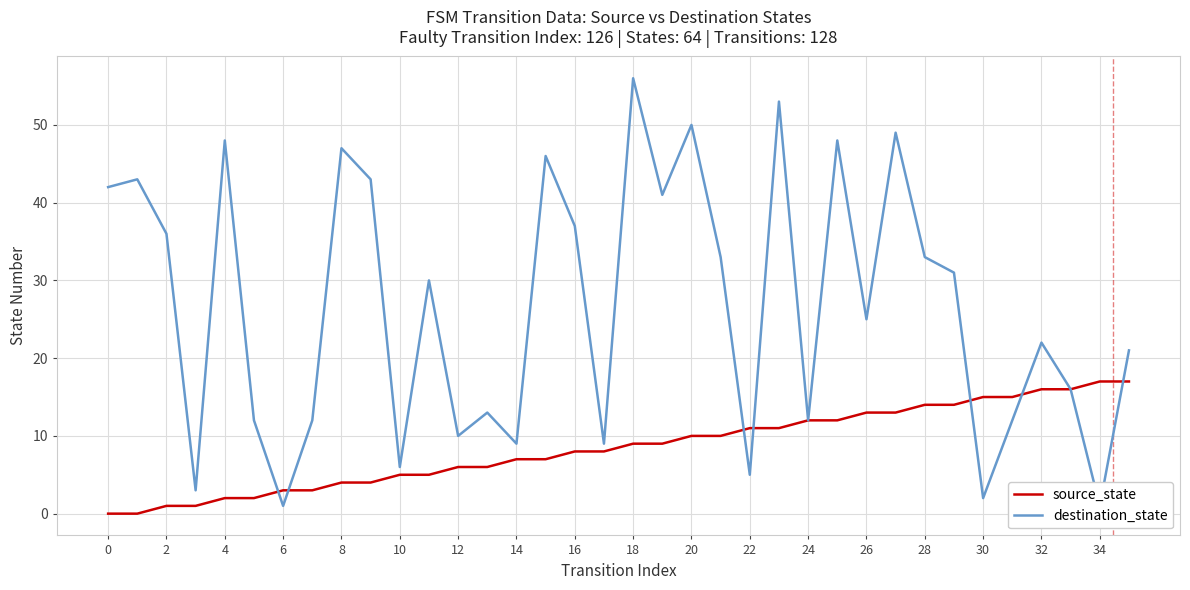

What is the sum of all destination_state values?

957